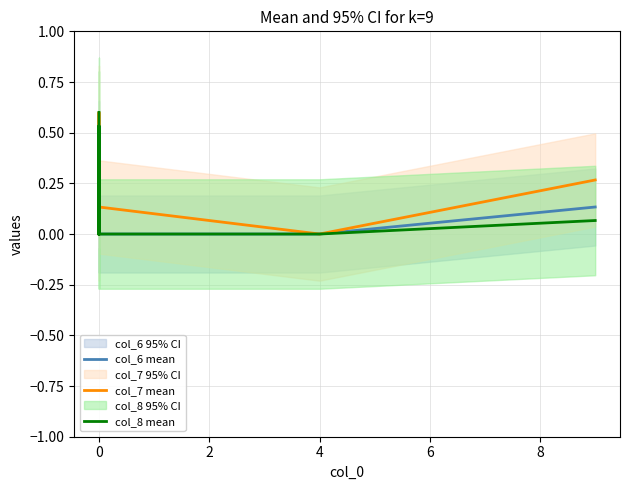

What are all the series names shown in the legend?

col_6 mean, col_7 mean, col_8 mean